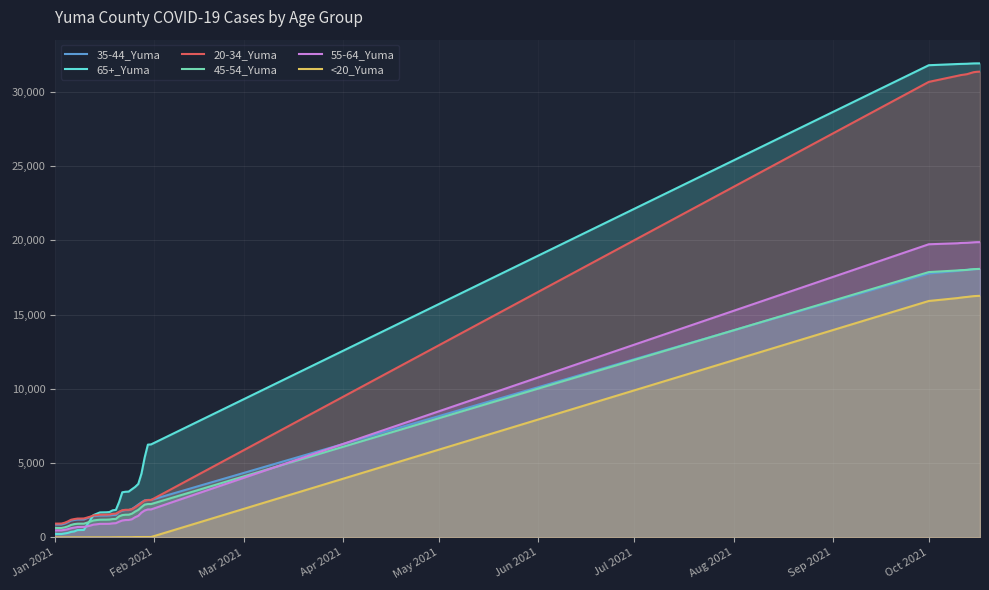

Does the chart display data point markers on the line(s)?

No